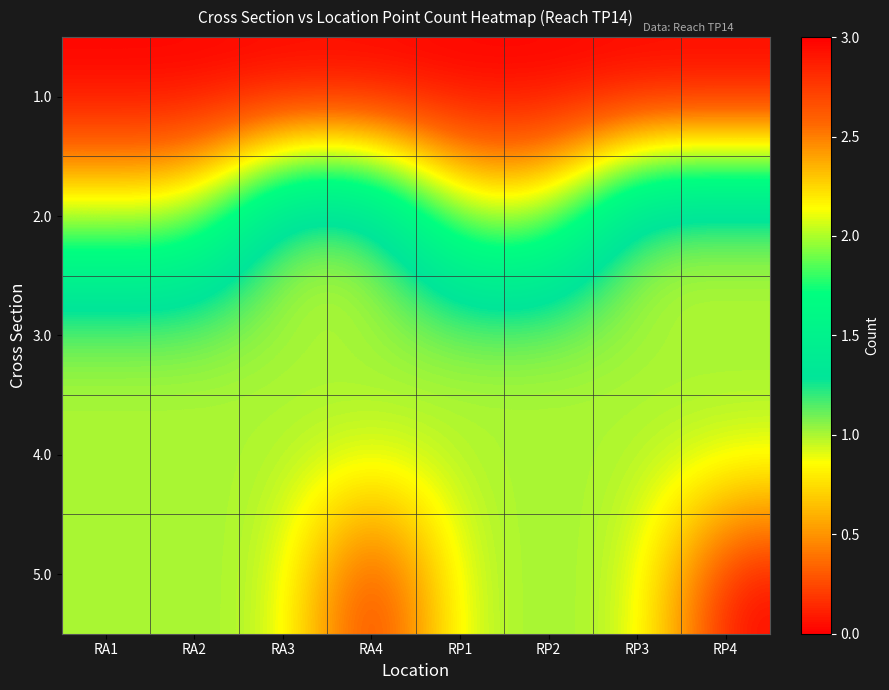

At which category is the sum across all series the highest?

RA1